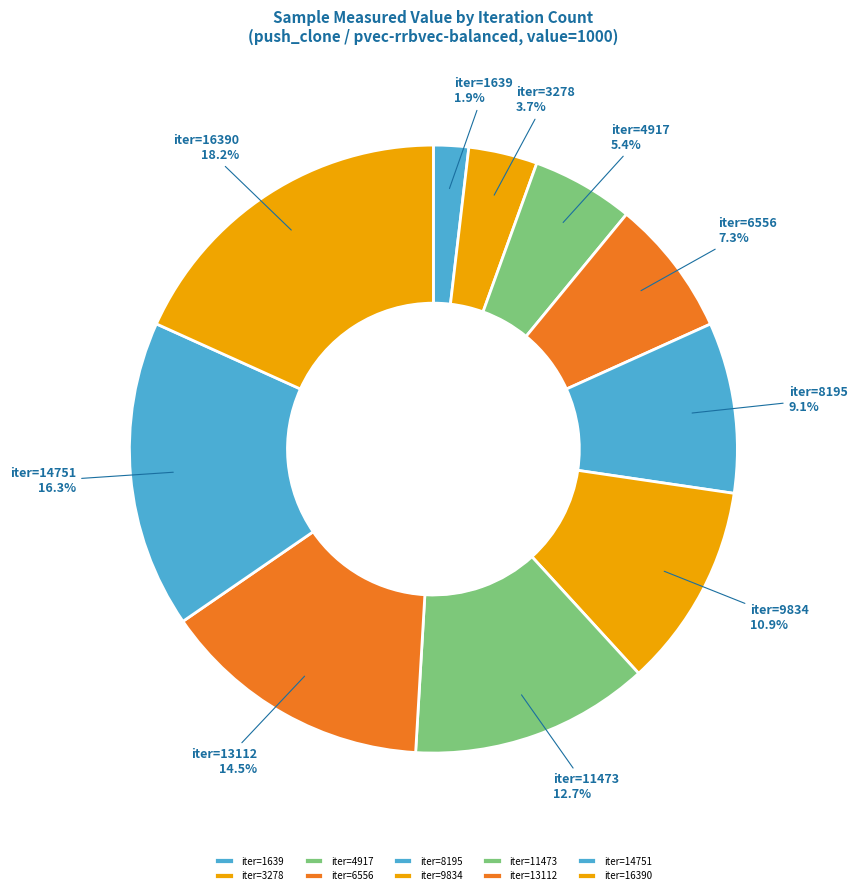

Combined, what portion of the pie is iter=13112 and iter=9834?

25.4%